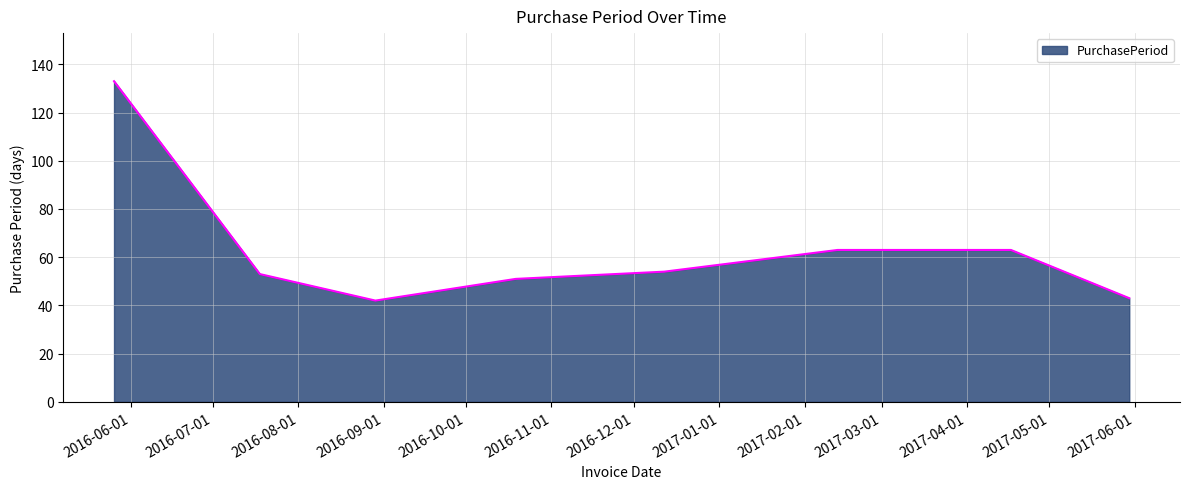

What is the sum of all values?

502